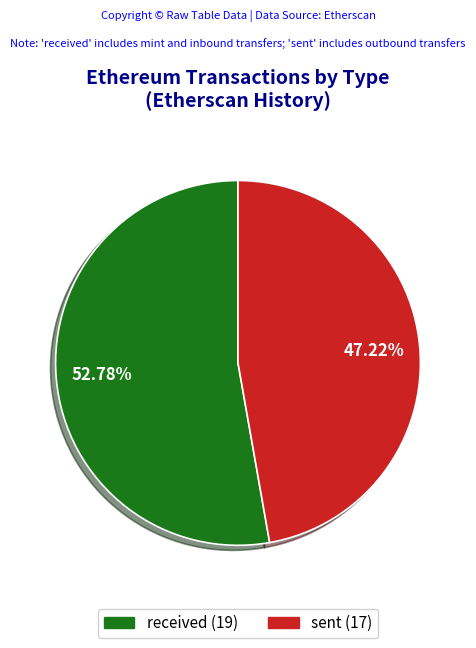

True or false: sent accounts for 47% of the total.

True